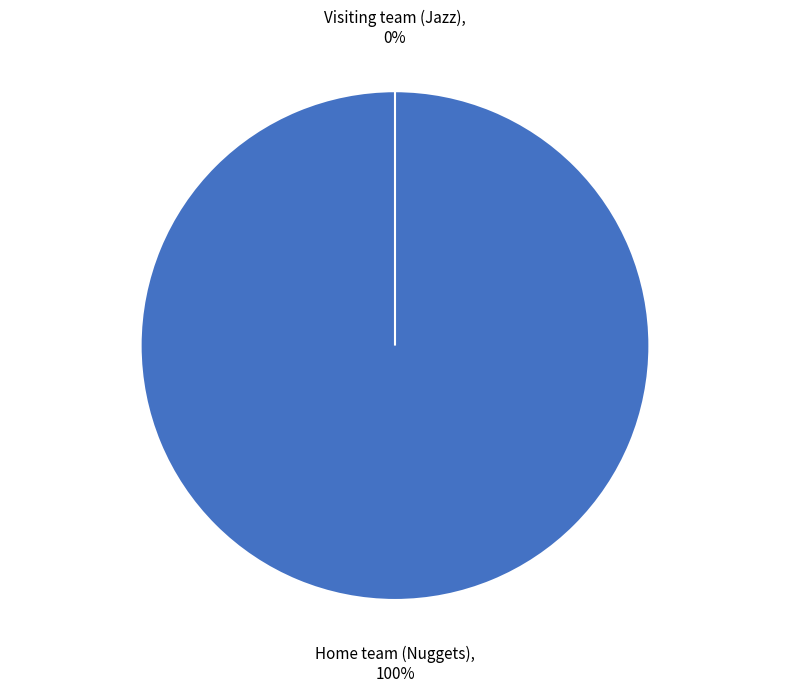

True or false: Visiting team (Jazz) accounts for 1% of the total.

False